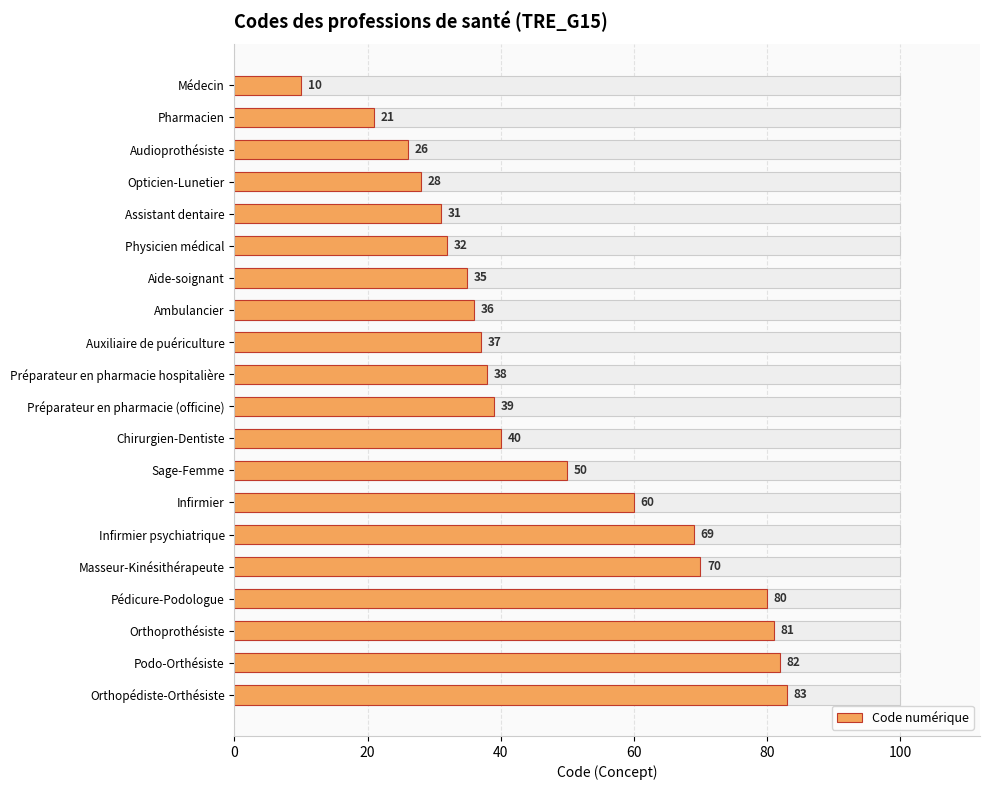

The chart shows a value of 3 at Médecin. True or false?

False